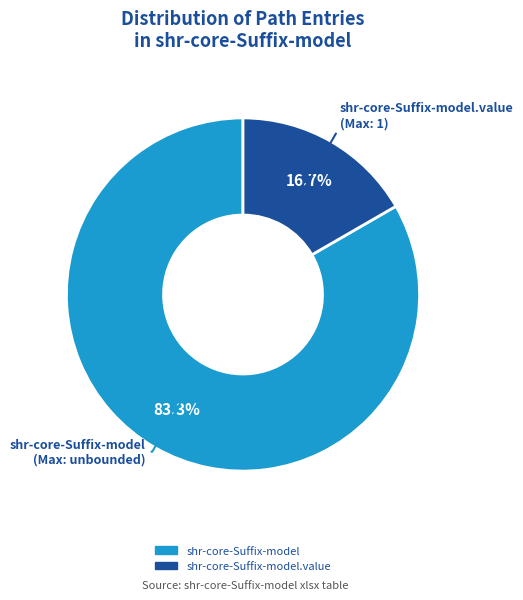

Is there a majority slice in this chart?

Yes